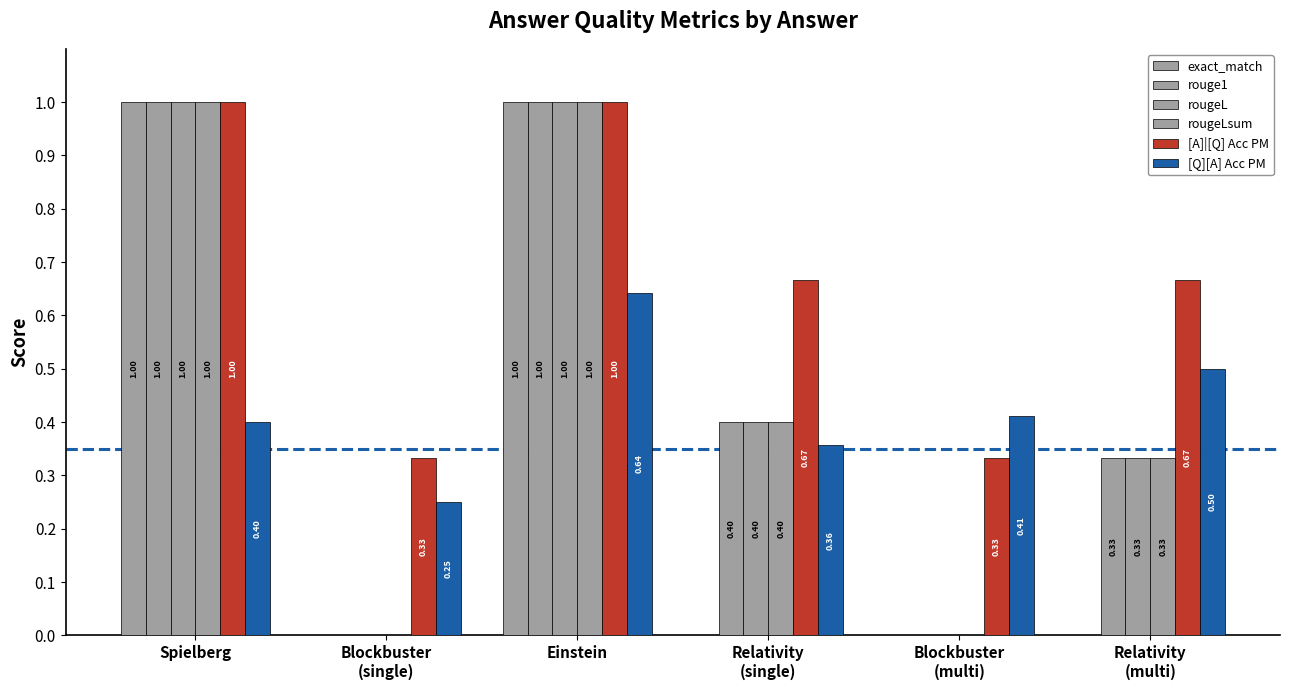

How many groups of bars are there?

6